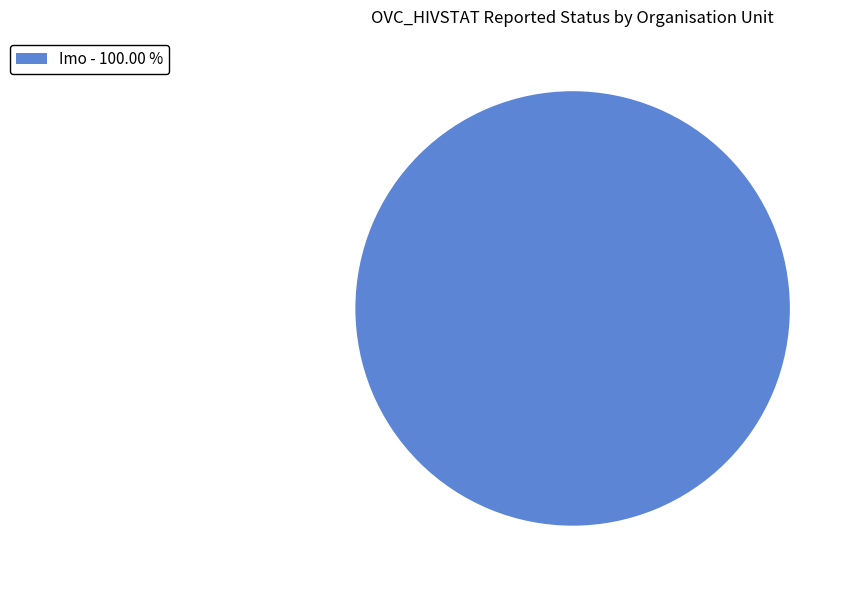

Rank the categories by value from highest to lowest.

Imo - 100.00 %